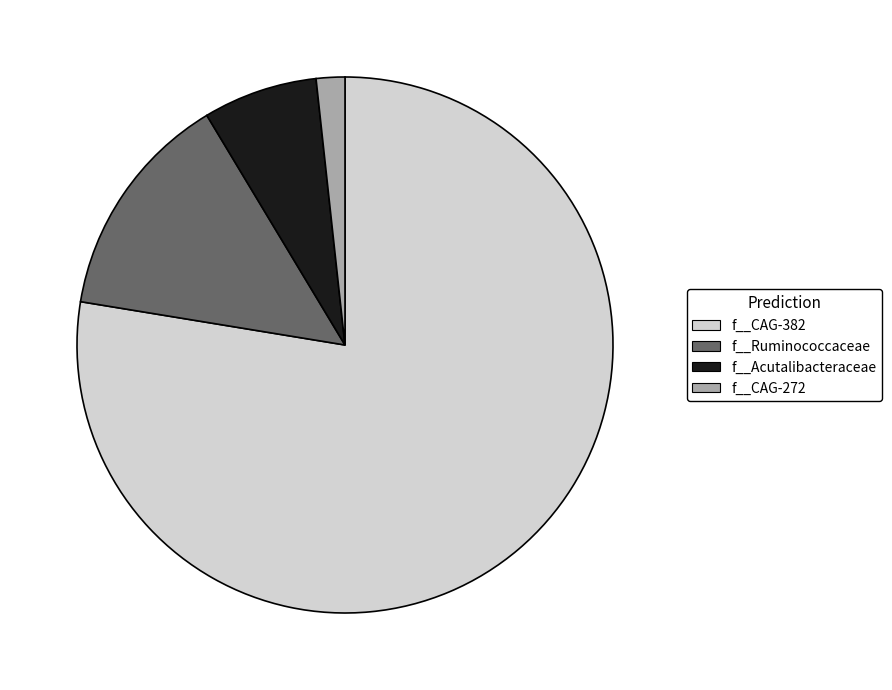

What is the majority slice?

f__CAG-382